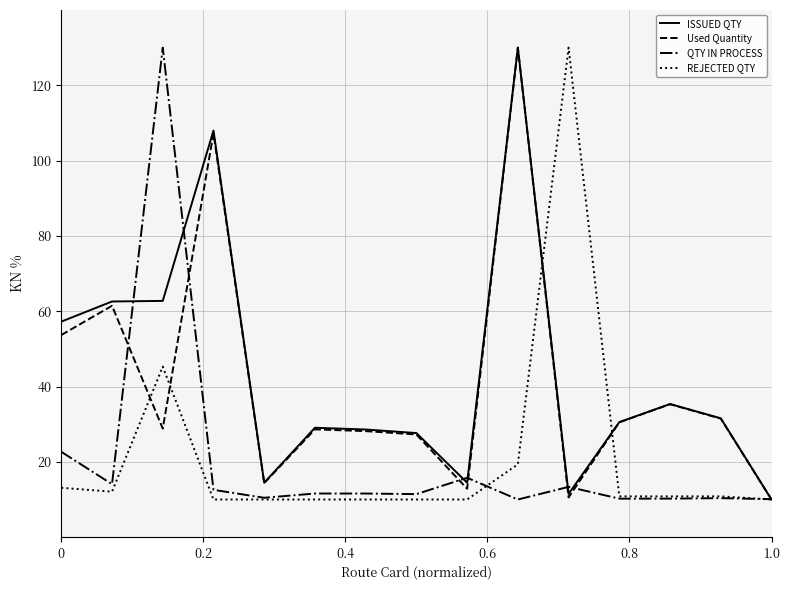

What is the maximum value shown in the chart?

130.0